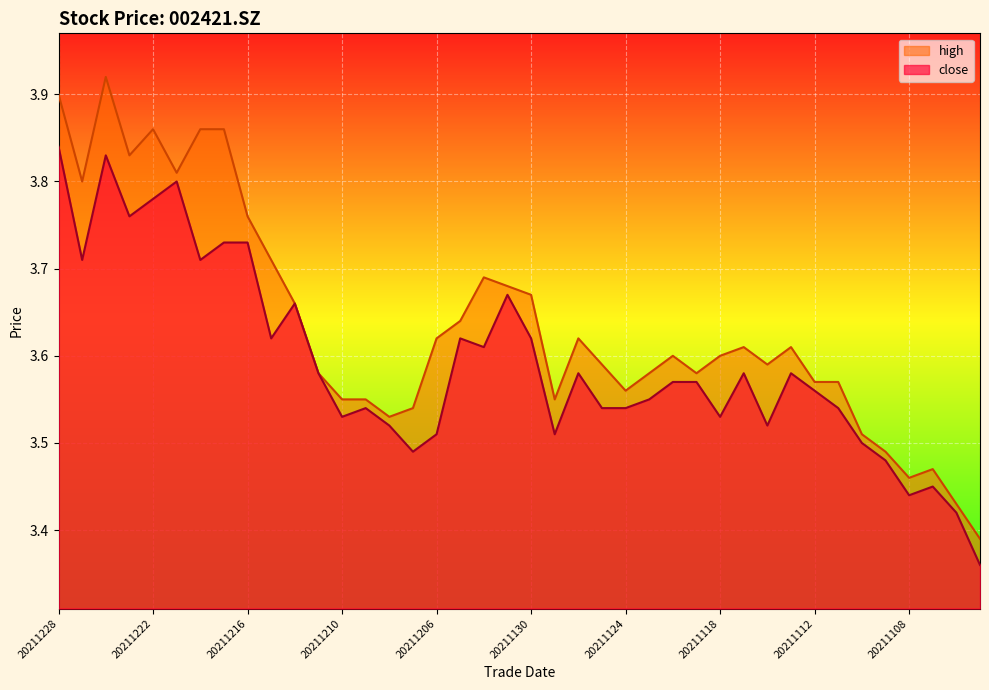

True or false: high and close intersect in this chart.

False